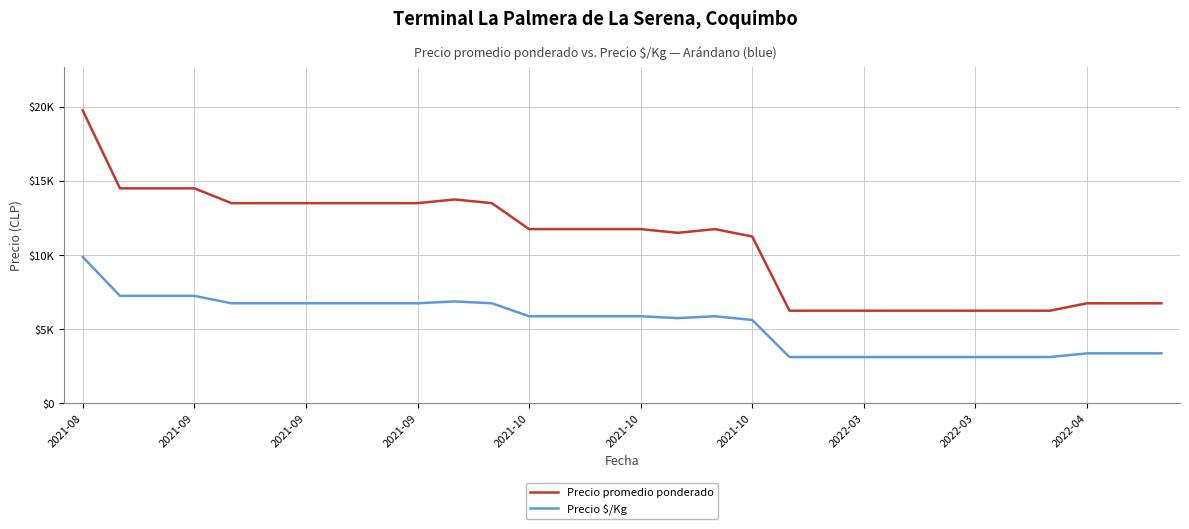

Is this an area chart (filled region under the line)?

No